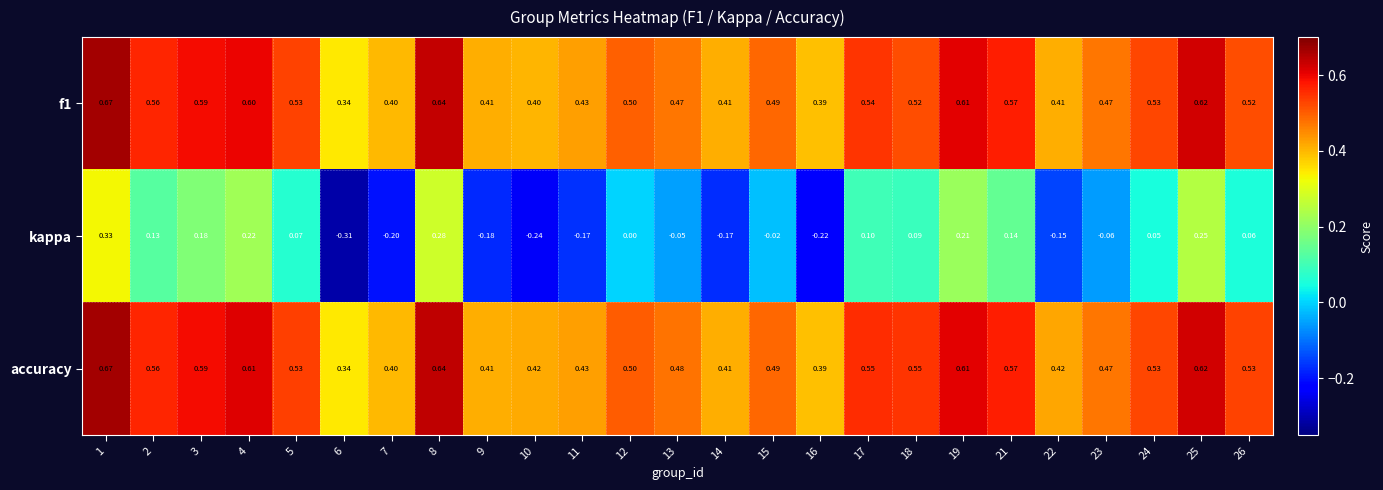

Which series changed the most between 9 and 15?

kappa